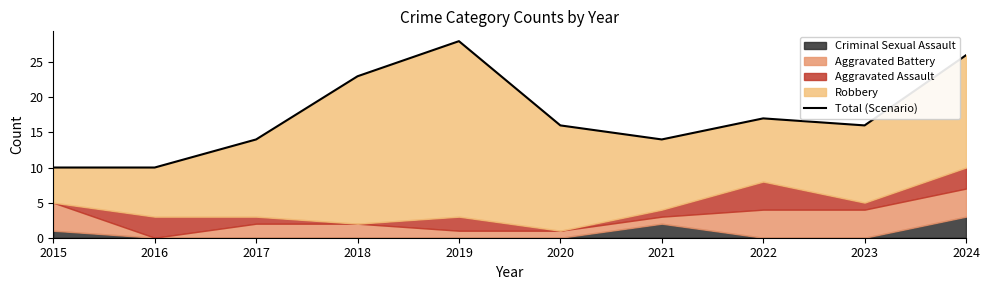

Where is the data nearest to the value 19?

2022